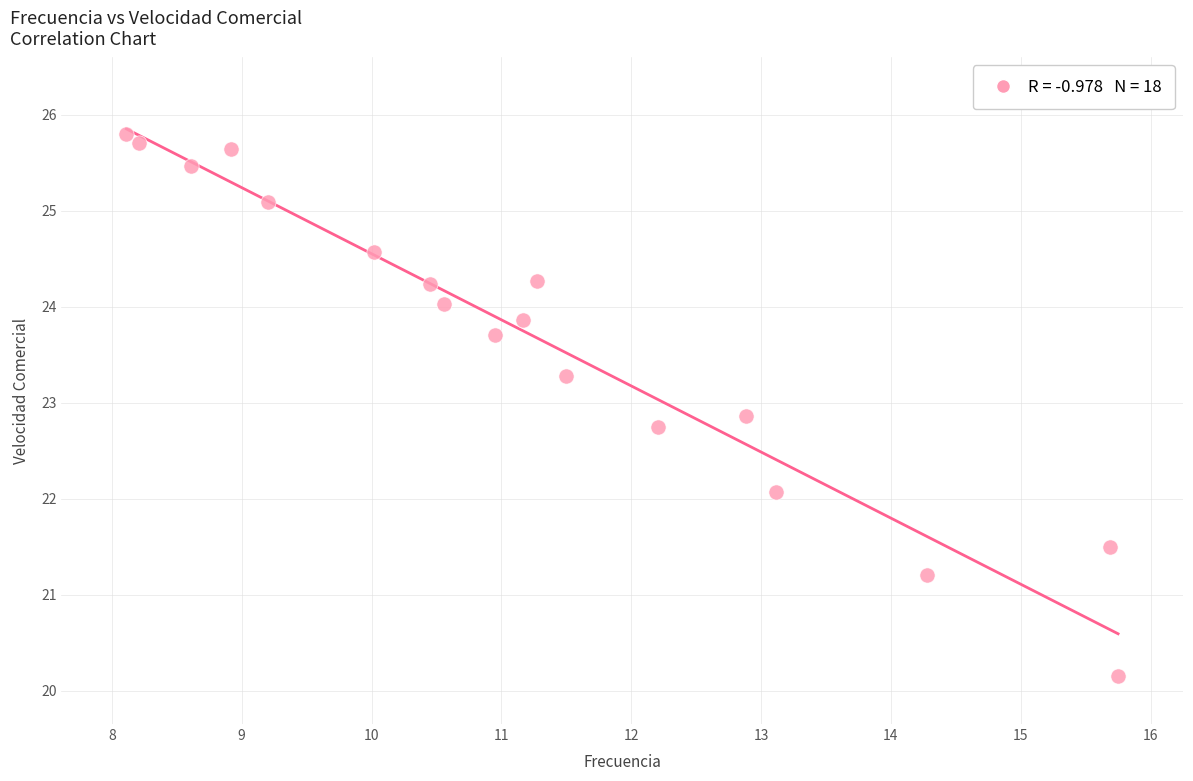

What is the range of X values (max minus min)?

7.6